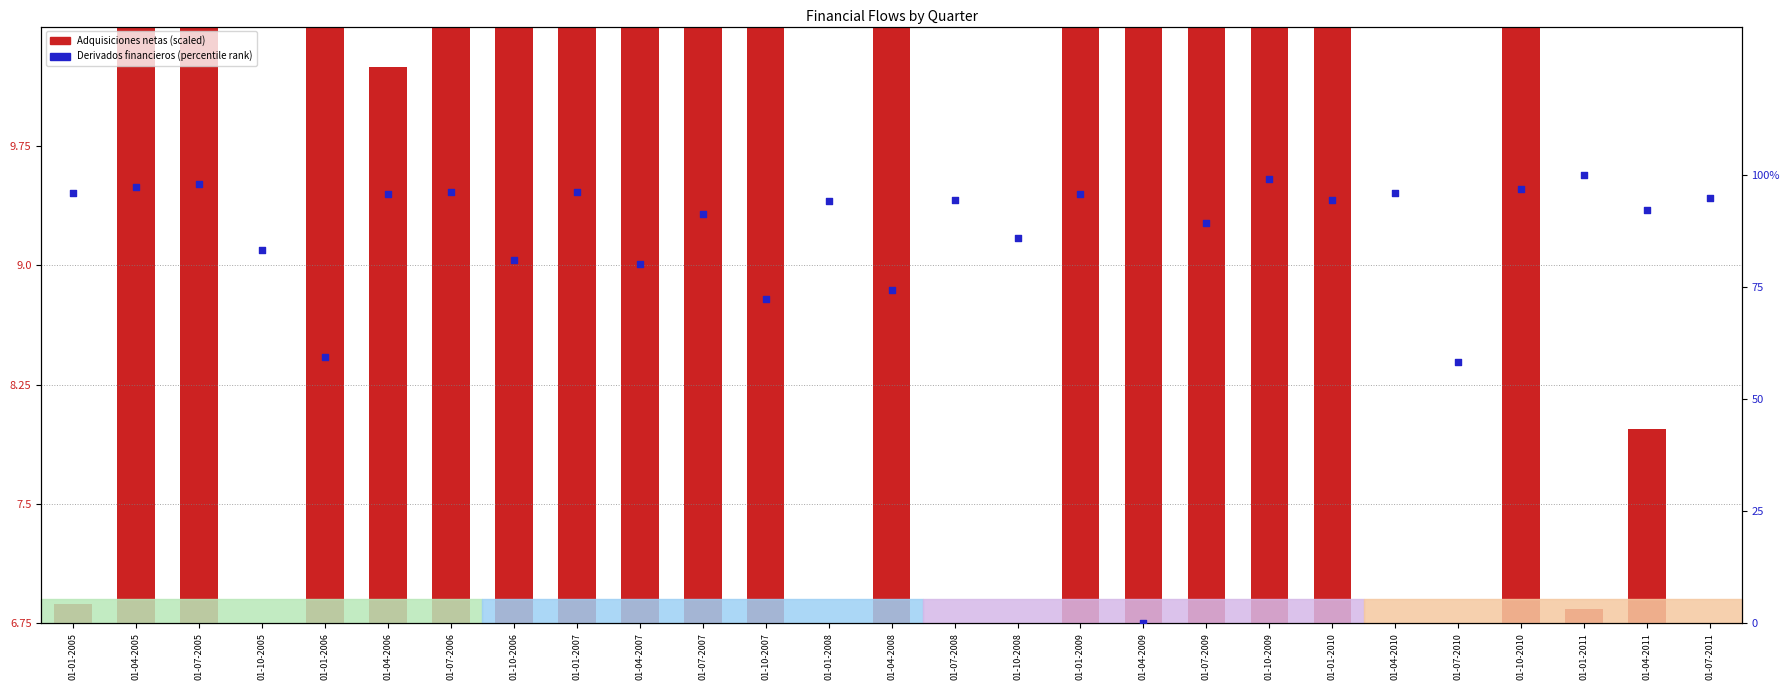

Which series has the largest total across all categories?

Derivados financieros (percentile)